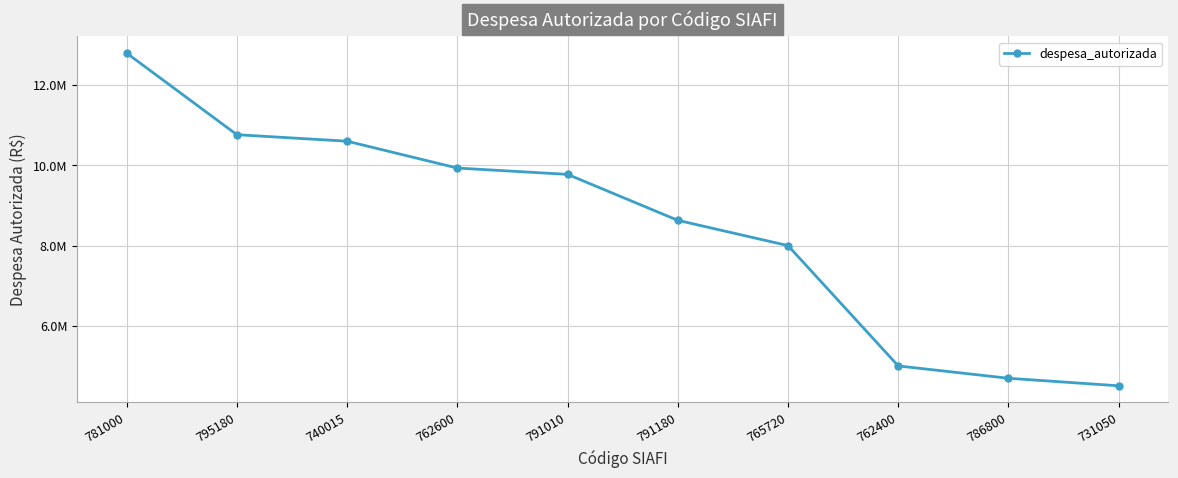

What position from the right is 765720?

4